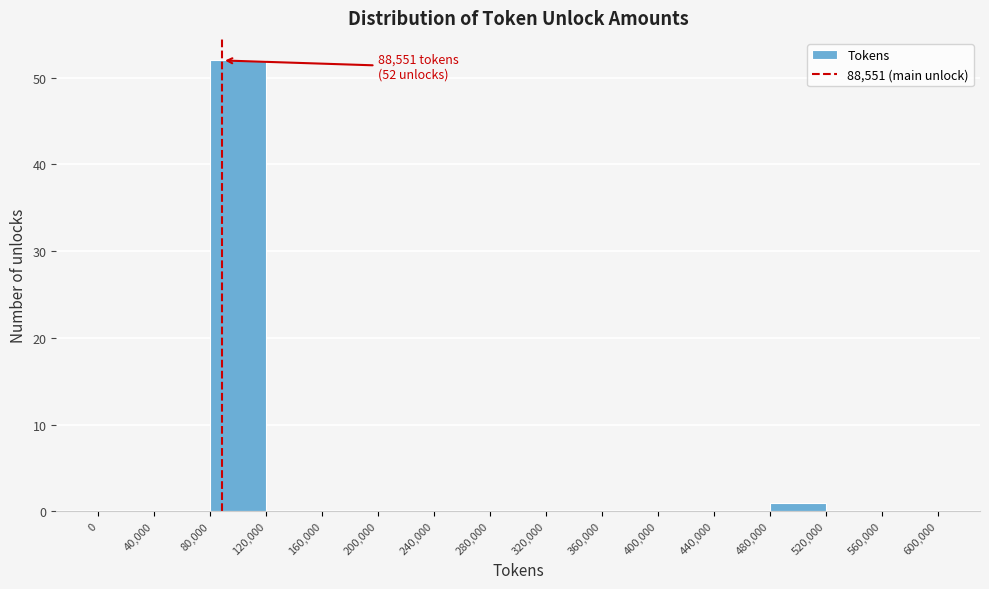

Which range on the x-axis has the tallest bar?

80,000 to 120,000